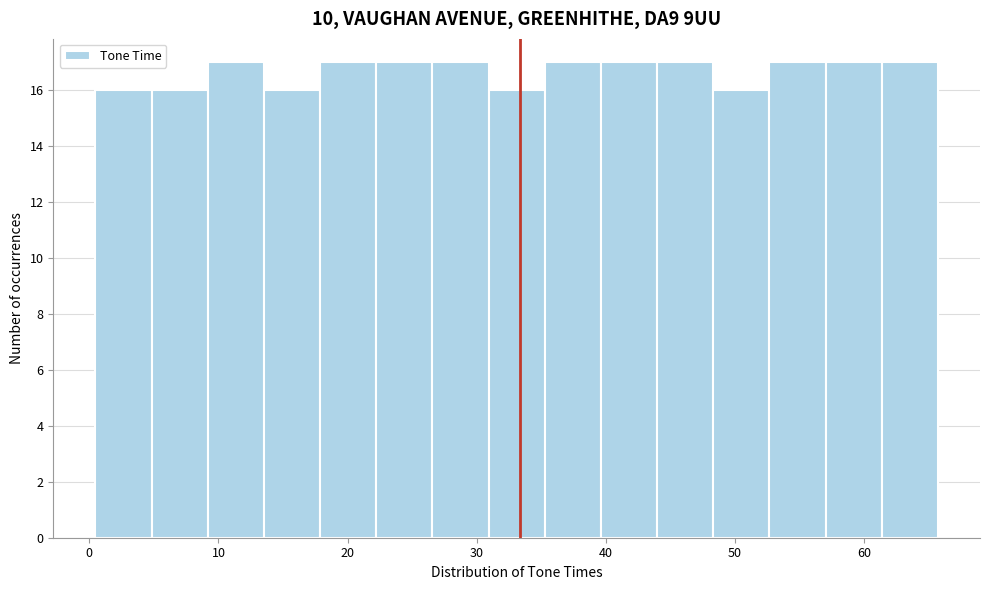

Reading left to right, transcribe this chart: for each bar, give the range it covers on the x-axis and its height. Neither the bar edges nor the heights are printed on the chart, so give them approximately, as read against the axes.

0 to 5: 16
5 to 9: 16
9 to 14: 17
14 to 18: 16
18 to 22: 17
22 to 27: 17
27 to 31: 17
31 to 35: 16
35 to 40: 17
40 to 44: 17
44 to 48: 17
48 to 53: 16
53 to 57: 17
57 to 61: 17
61 to 66: 17